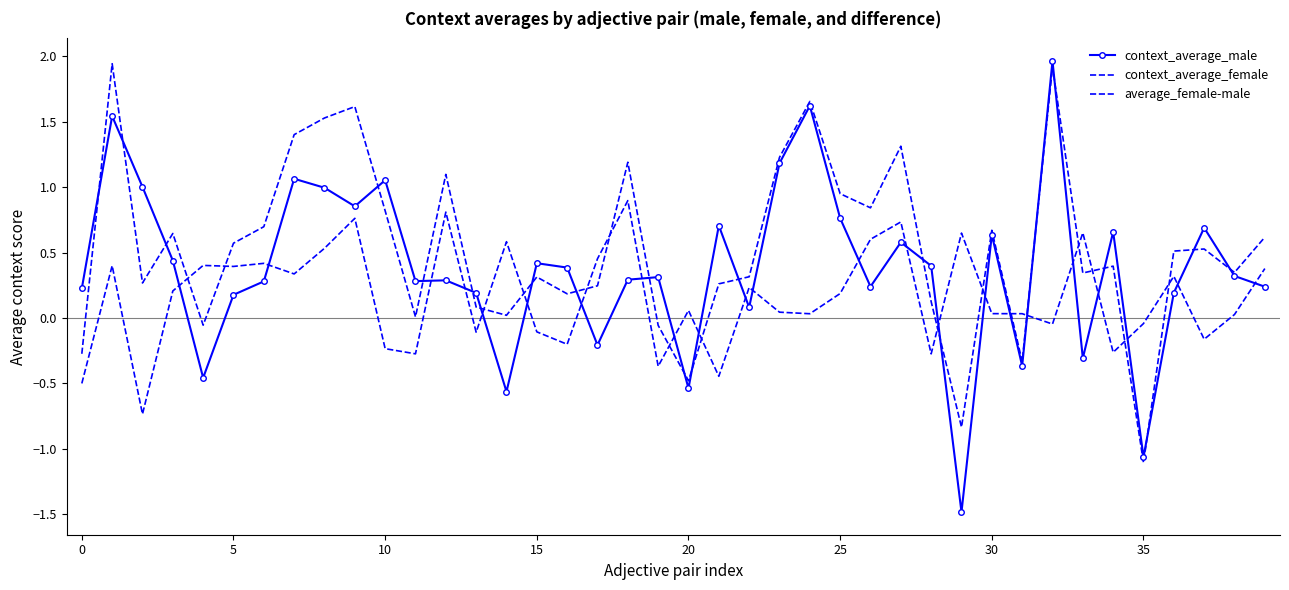

What is the difference between the maximum and minimum values in the context_average_male series?

3.4